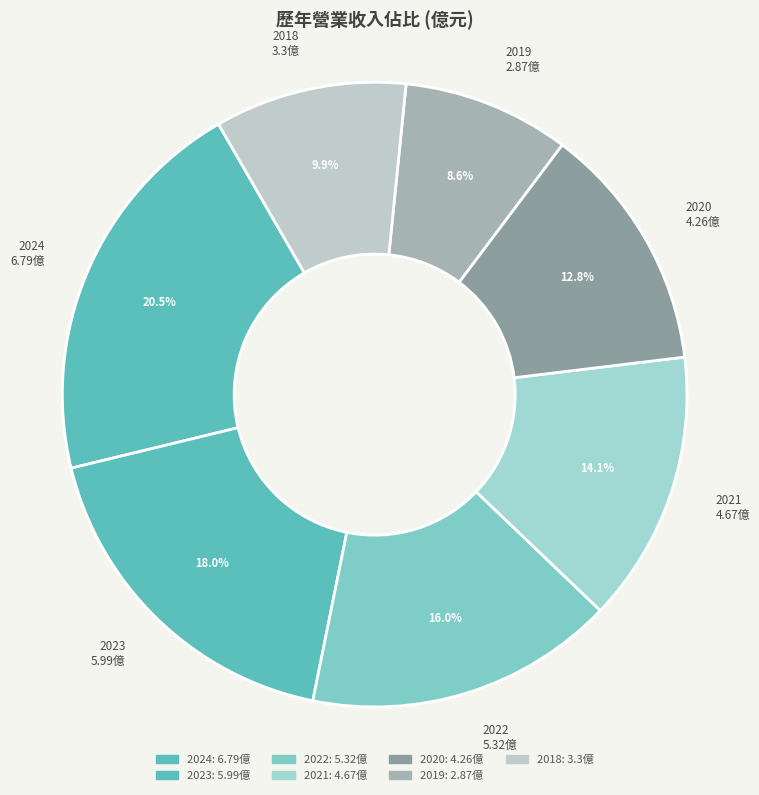

How many slices are in this pie chart?

7